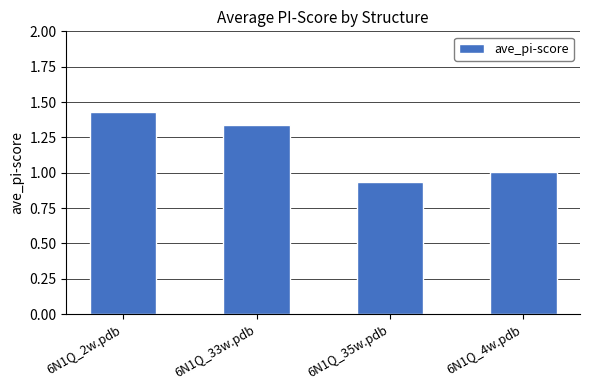

At which category does the chart reach its peak across all series?

6N1Q_2w.pdb